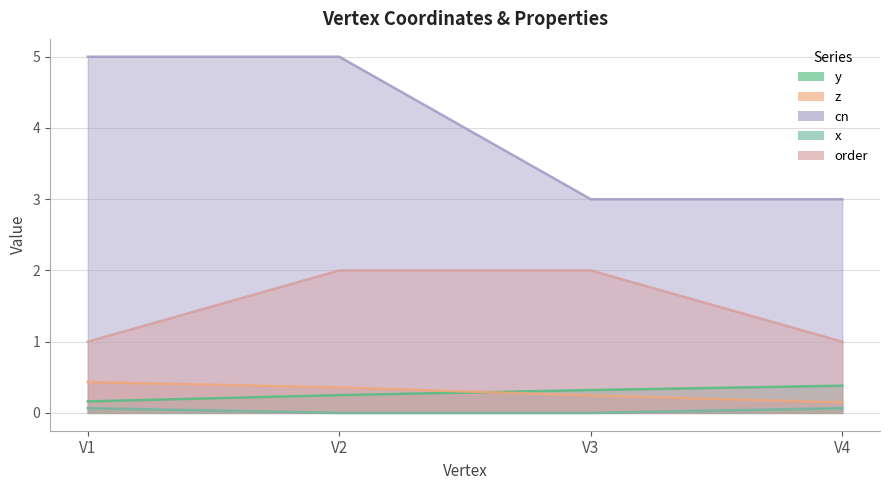

What is the total value across all series at V3?

5.6